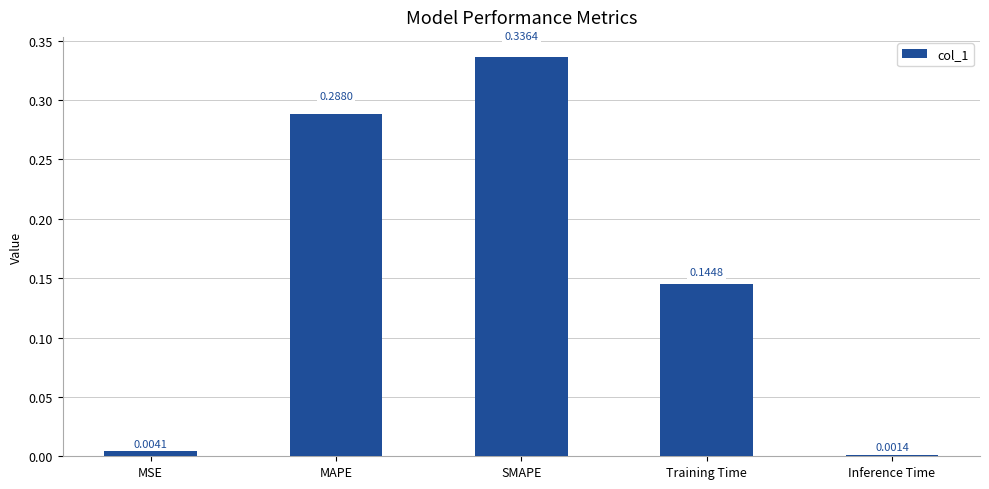

Which label corresponds to the smallest value in the chart?

Inference Time